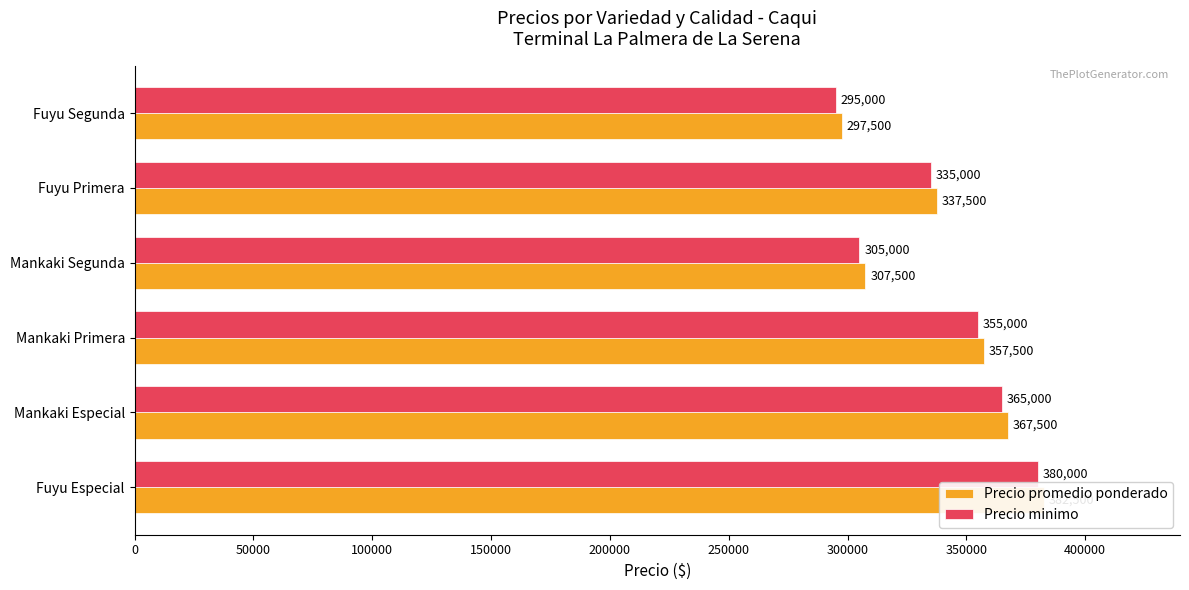

At how many categories does at least one series exceed 352540?

3